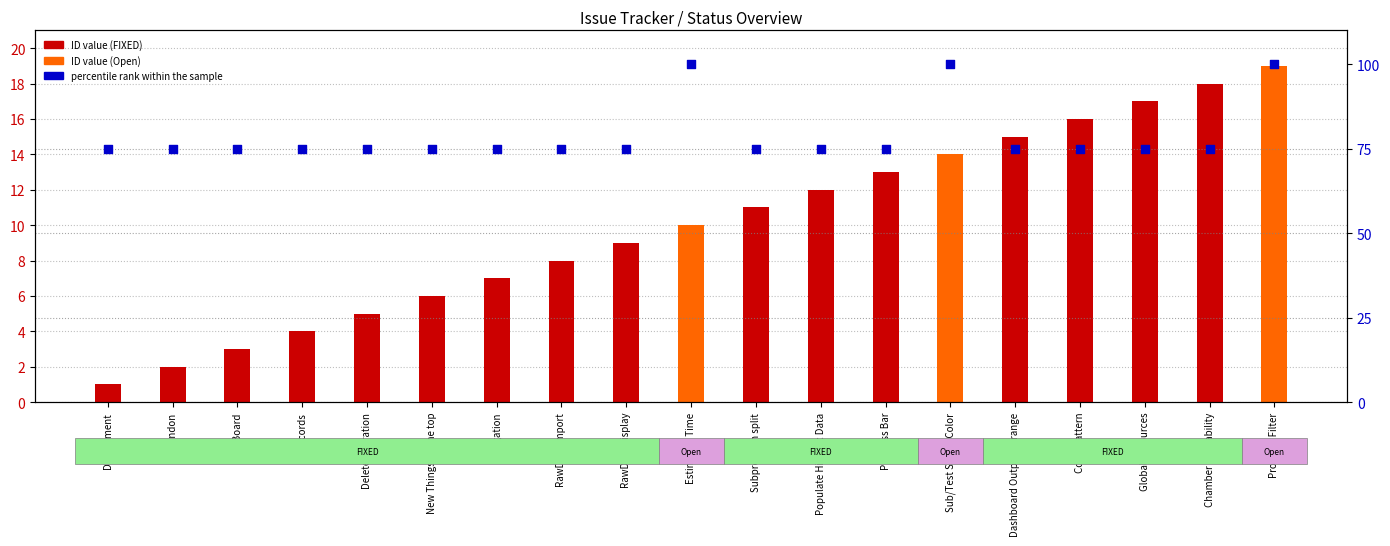

What is the total value across all series at New Things on the top?

81